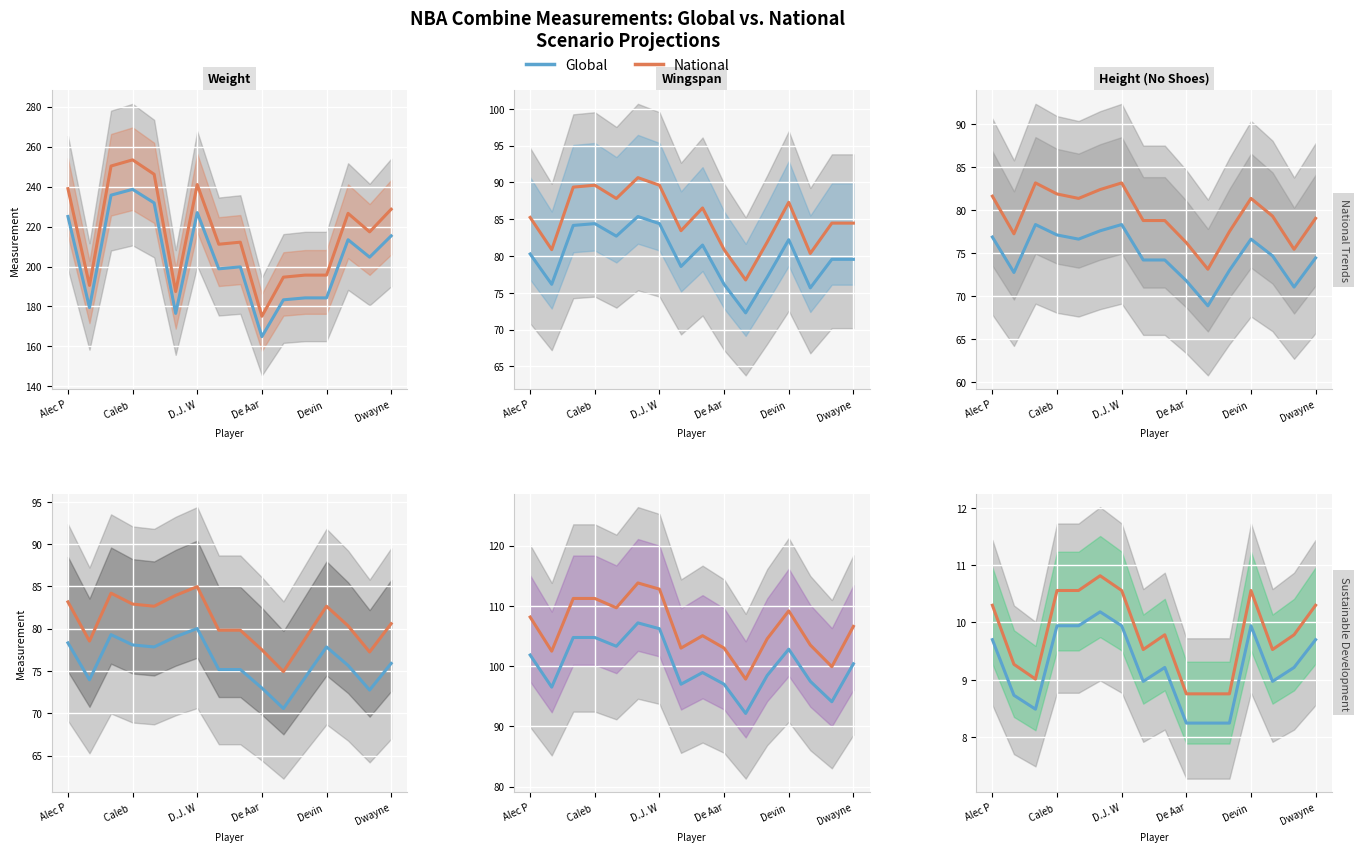

True or false: Global and National cross at least once.

False